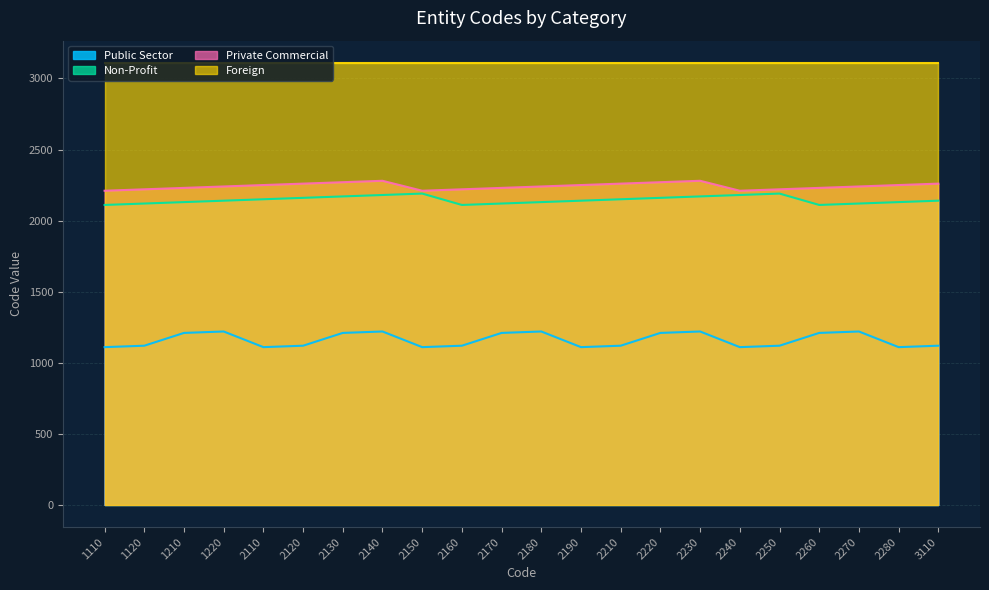

What is the approximate value of Non-Profit at 2190?

2140